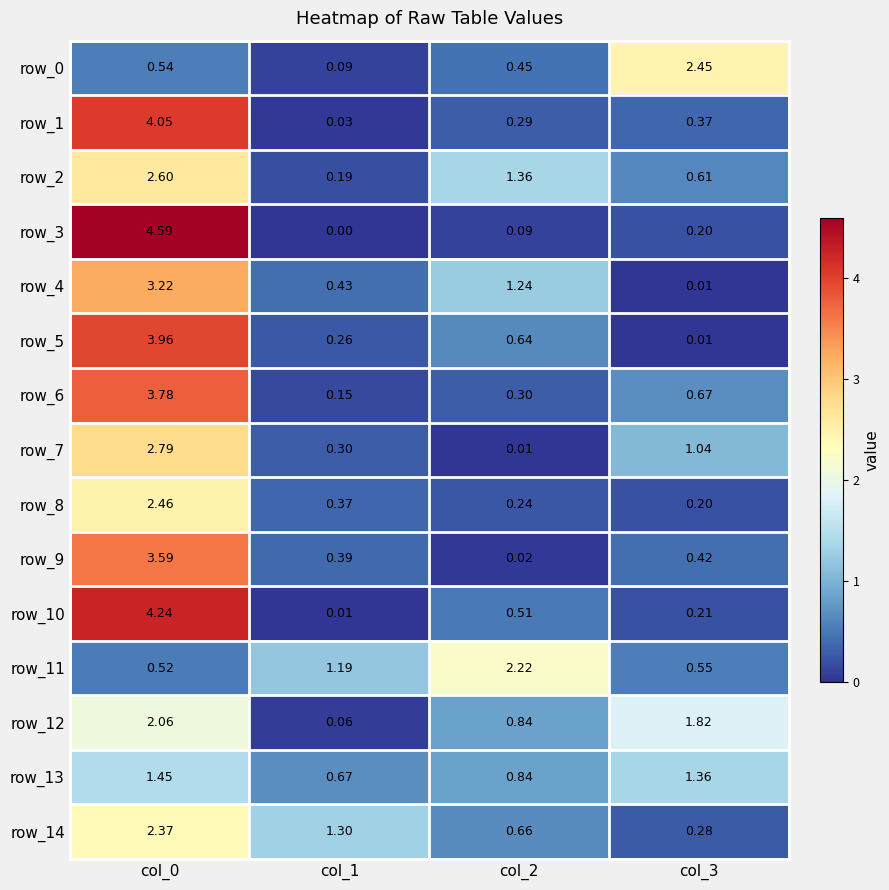

Which series has the widest spread of values?

row_3